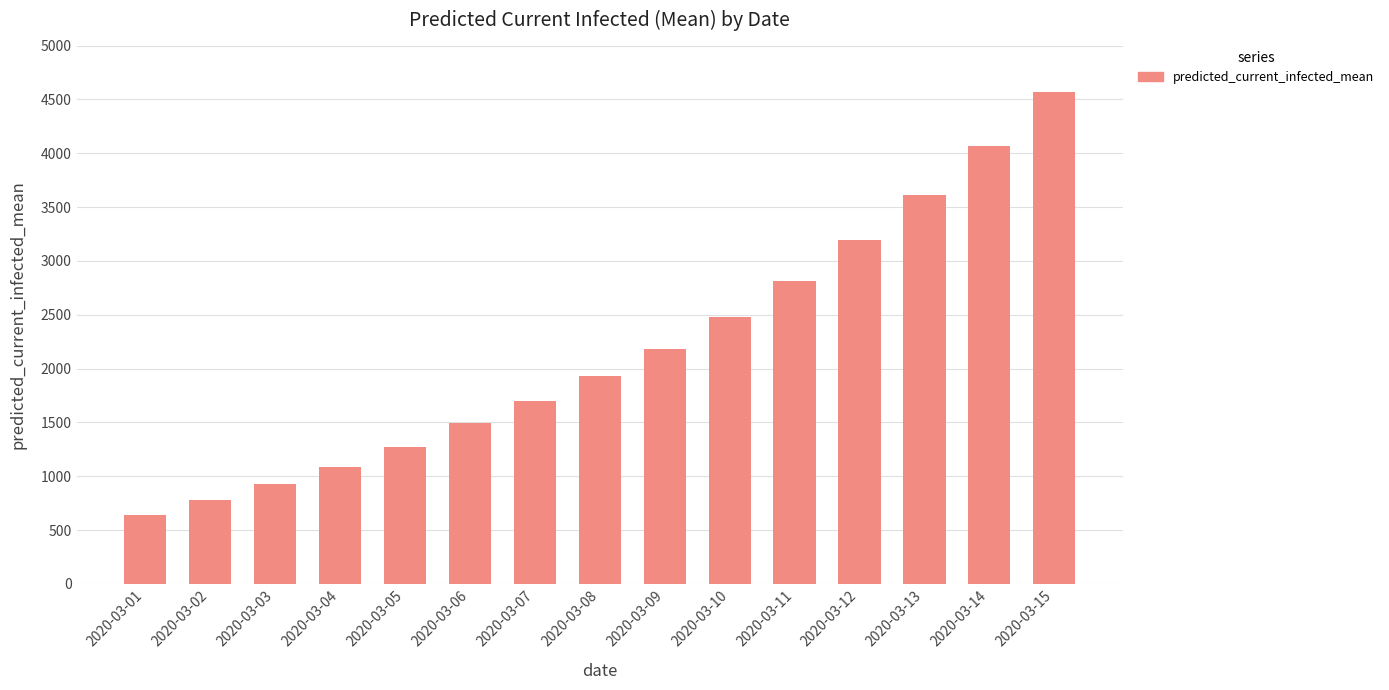

Reading left to right, extract all data points from this chart.

2020-03-01=638	2020-03-02=778	2020-03-03=925	2020-03-04=1084	2020-03-05=1269	2020-03-06=1496	2020-03-07=1699	2020-03-08=1928	2020-03-09=2186	2020-03-10=2480	2020-03-11=2816	2020-03-12=3194	2020-03-13=3611	2020-03-14=4069	2020-03-15=4566